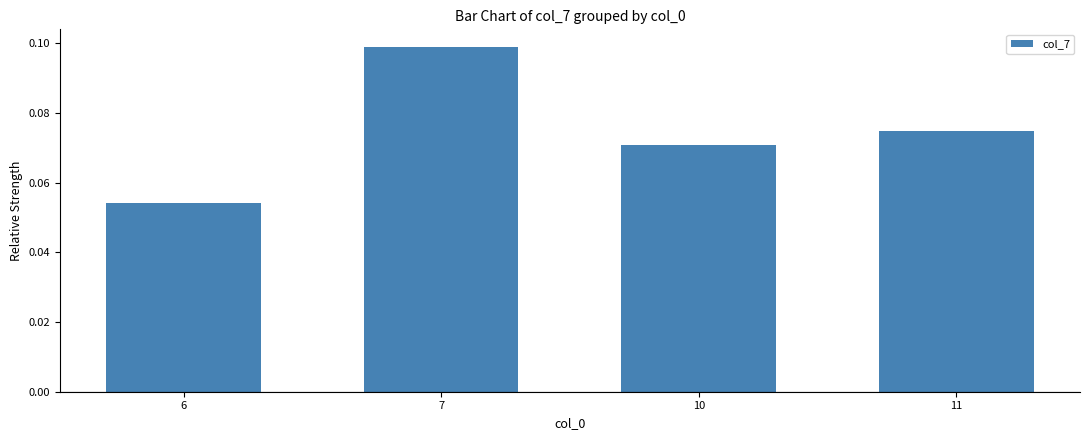

Which category has the highest value across all series?

7